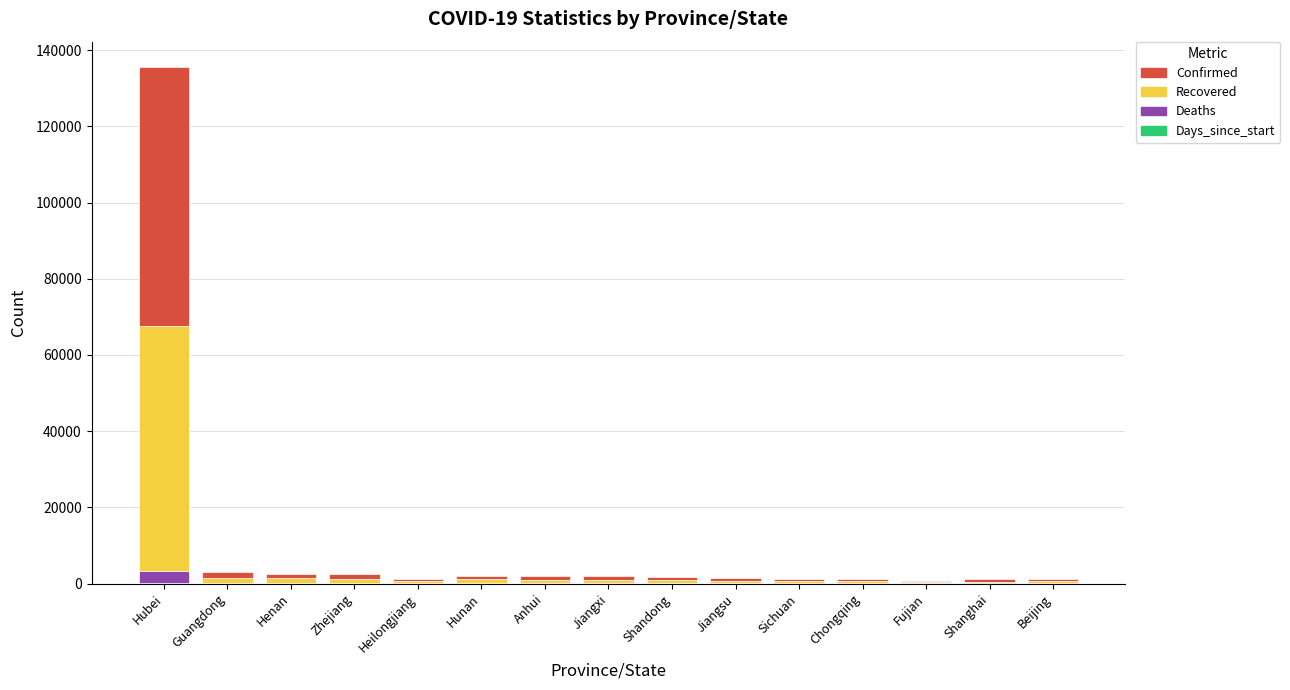

At which category is the sum across all series the highest?

Hubei